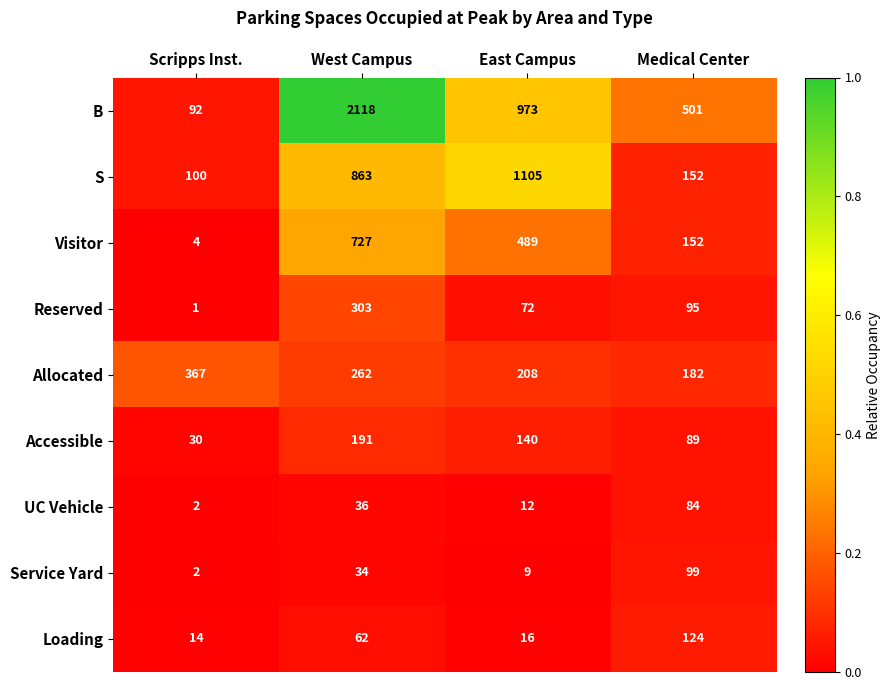

What is the spread (max minus min) of values at West Campus?

2084